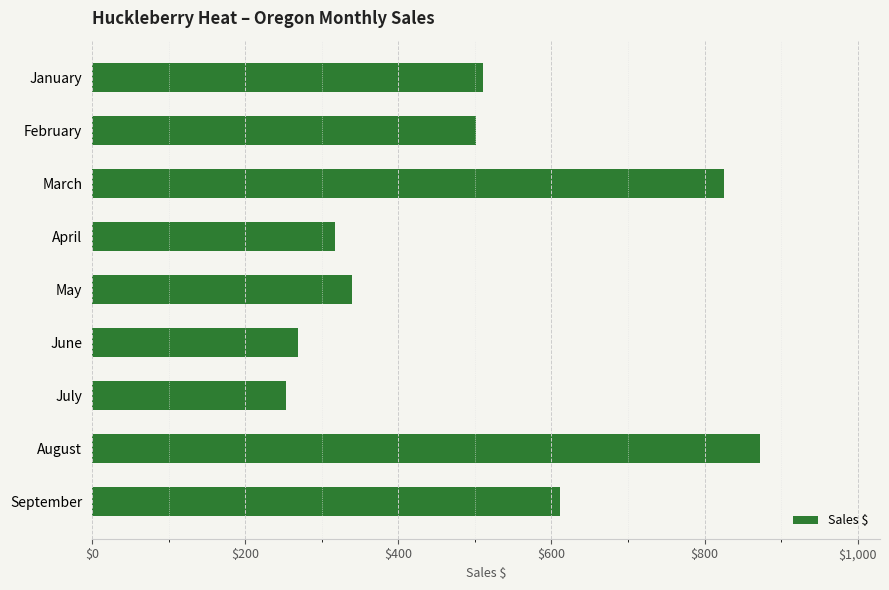

What is the ratio of the value at July to the value at March?

0.3